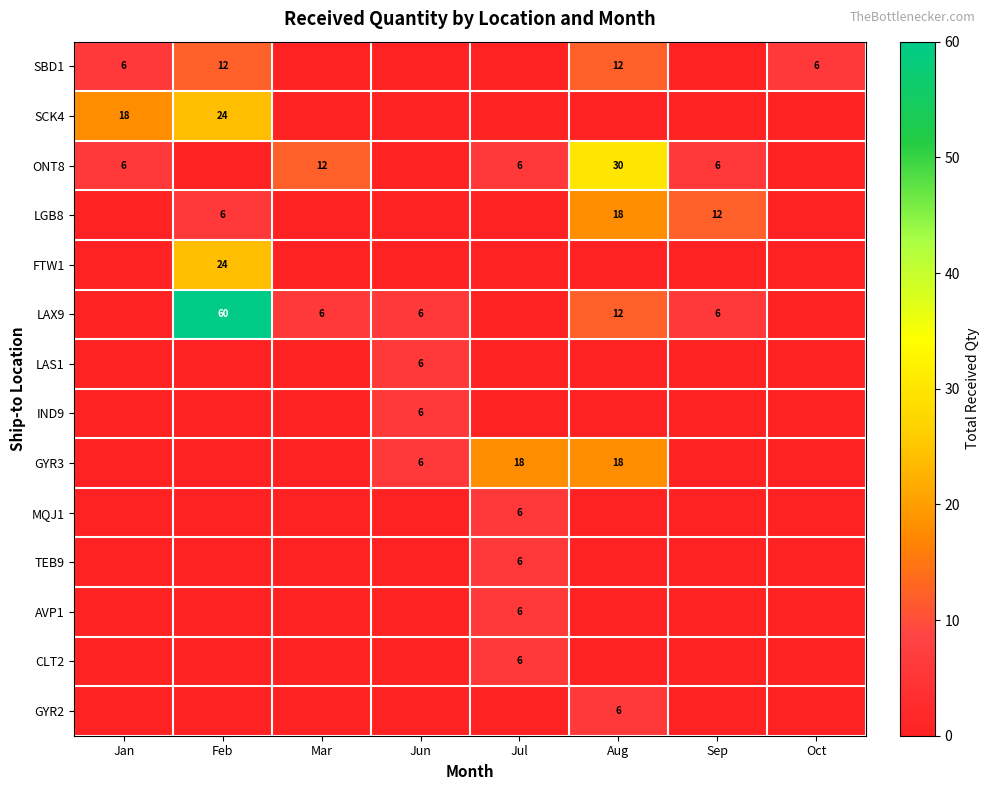

True or false: TEB9 has a value of 6 at Jul.

True